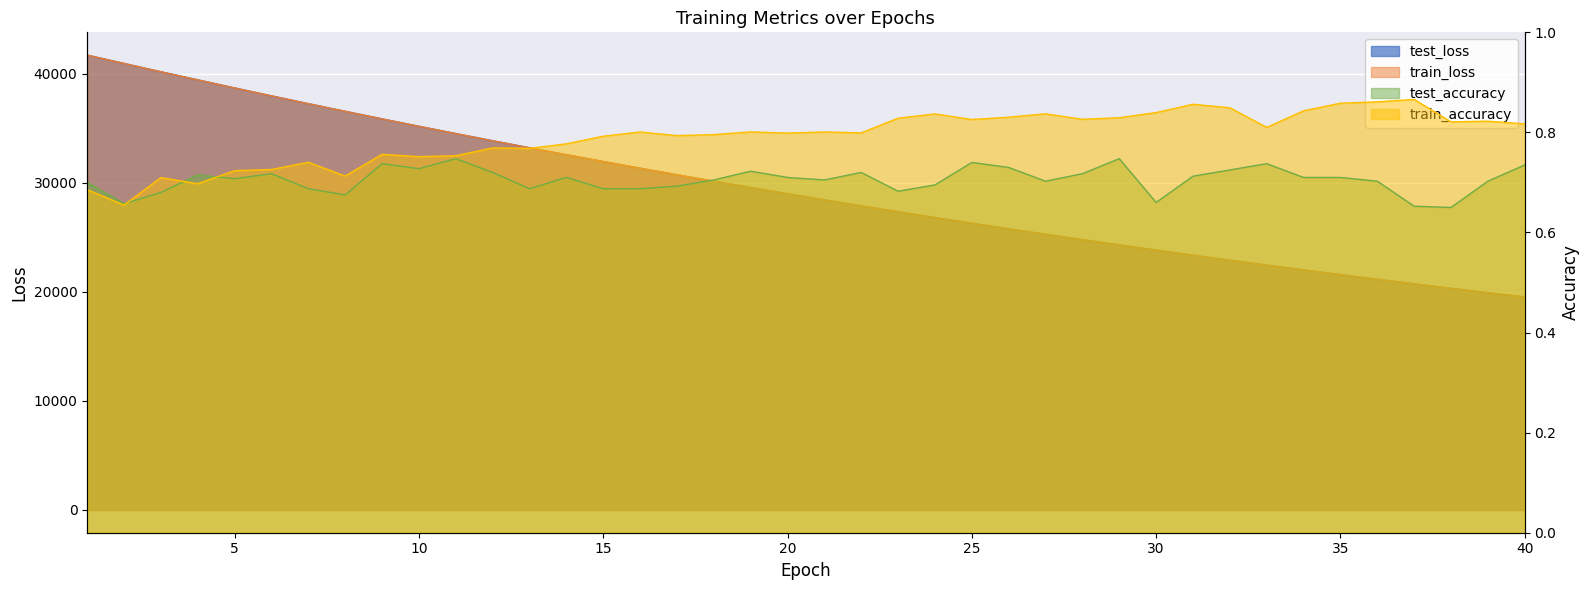

At how many categories does at least one series exceed 4604?

40